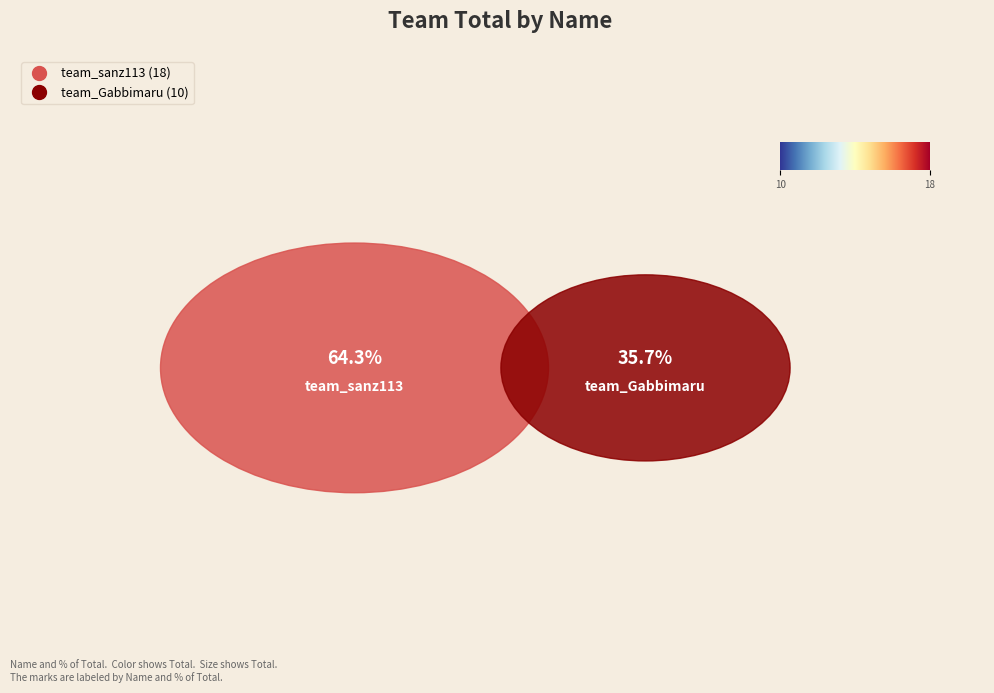

To the nearest percent, what percentage of the pie is team_Gabbimaru?

36%